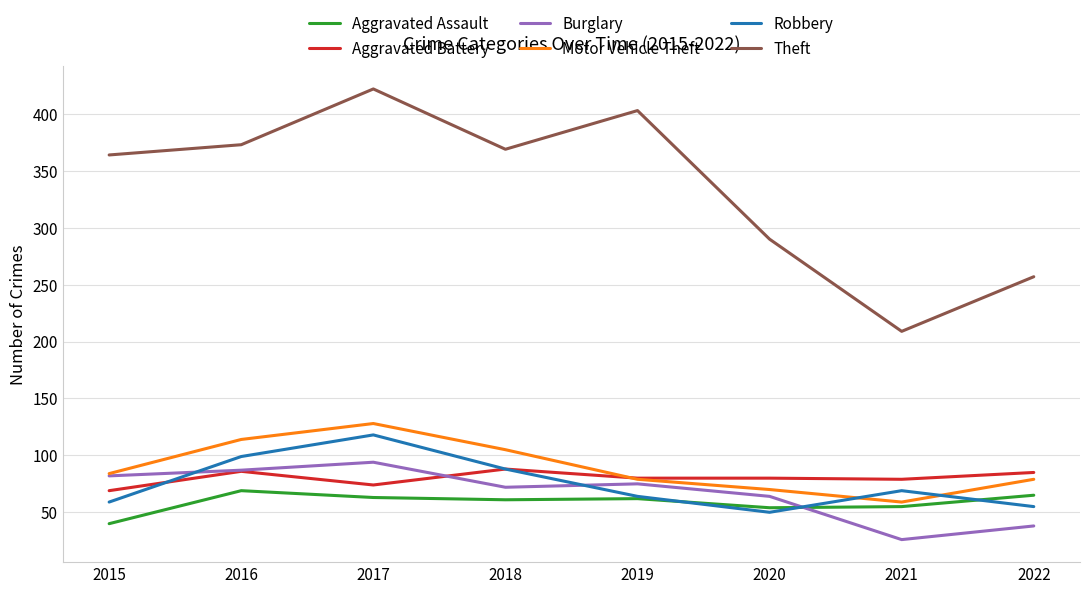

True or false: Aggravated Battery and Aggravated Assault intersect in this chart.

False